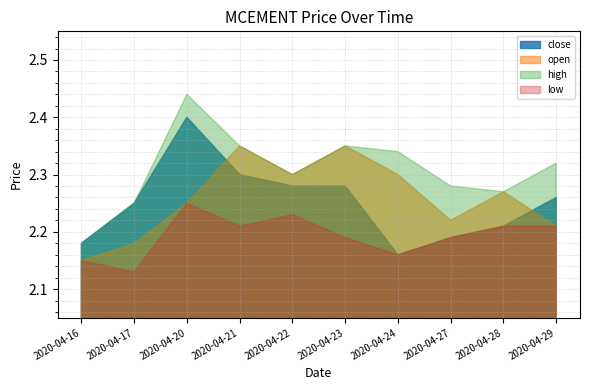

What is the sum of the open values at 2020-04-28 and 2020-04-20?

4.5